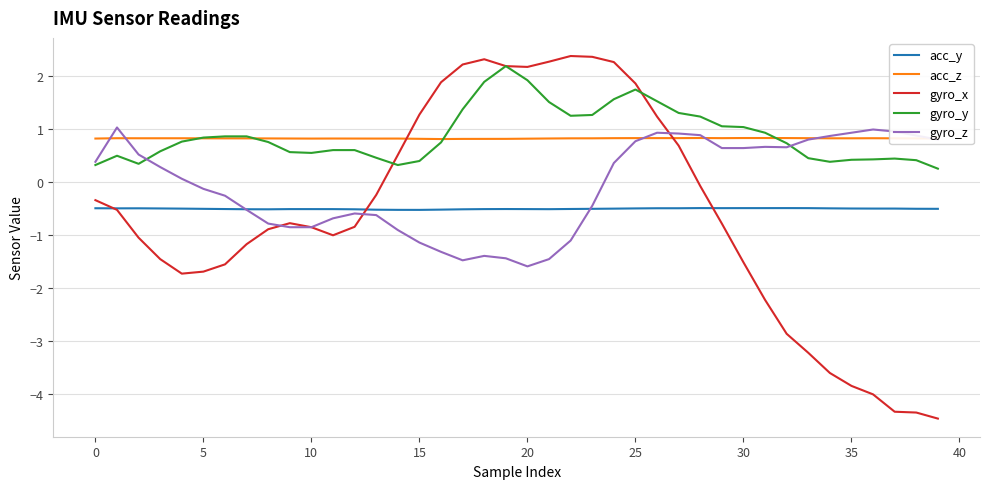

What is the smallest value displayed?

-4.5